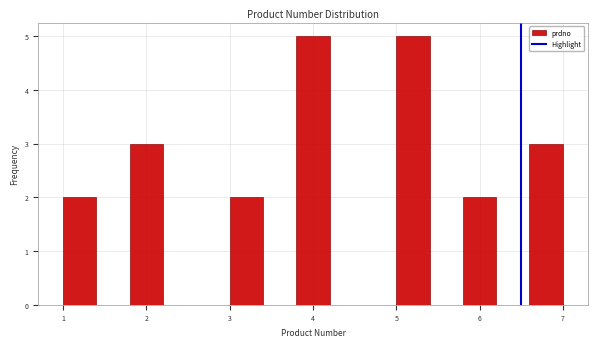

Reading left to right, transcribe this chart: for each bar, give the range it covers on the x-axis and its height. The values are not printed on the chart, so give them approximately, as read against the axis.

1.0 to 1.4: 2
1.4 to 1.8: 0
1.8 to 2.2: 3
2.2 to 2.6: 0
2.6 to 3.0: 0
3.0 to 3.4: 2
3.4 to 3.8: 0
3.8 to 4.2: 5
4.2 to 4.6: 0
4.6 to 5.0: 0
5.0 to 5.4: 5
5.4 to 5.8: 0
5.8 to 6.2: 2
6.2 to 6.6: 0
6.6 to 7.0: 3